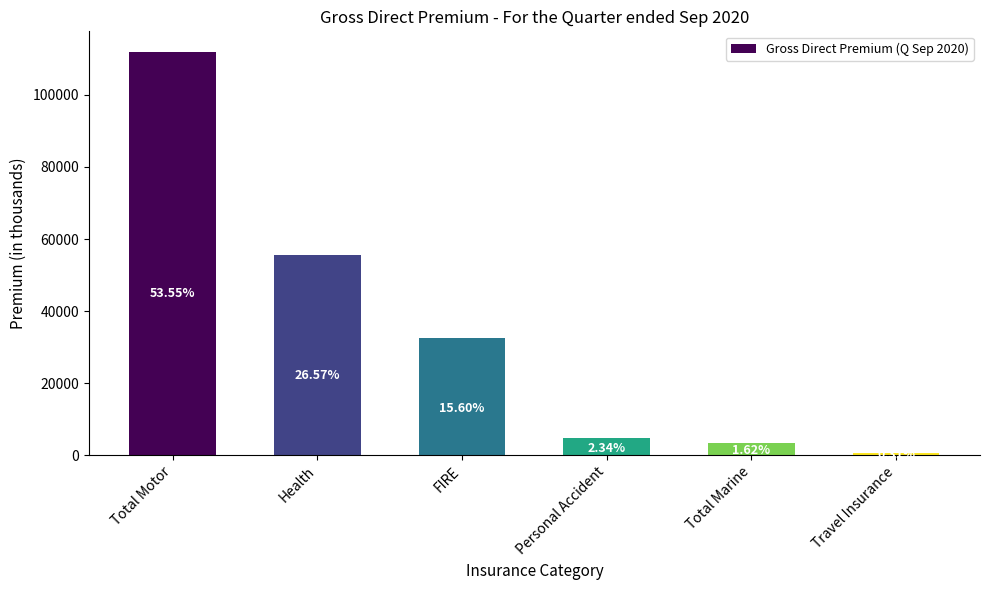

Reading left to right, list all the values displayed in this chart.

112041	55586	32633	4904	3391	656